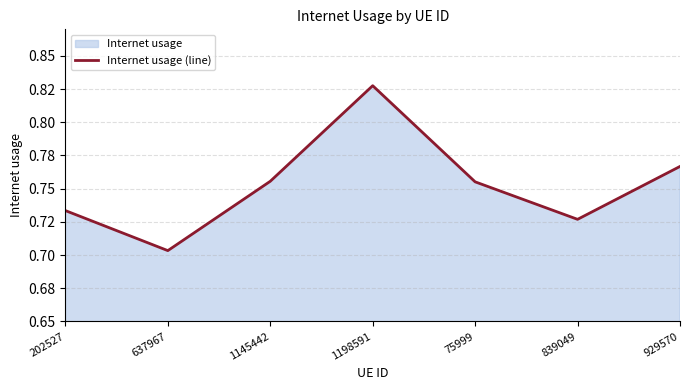

How many values are between 0 and 1?

7